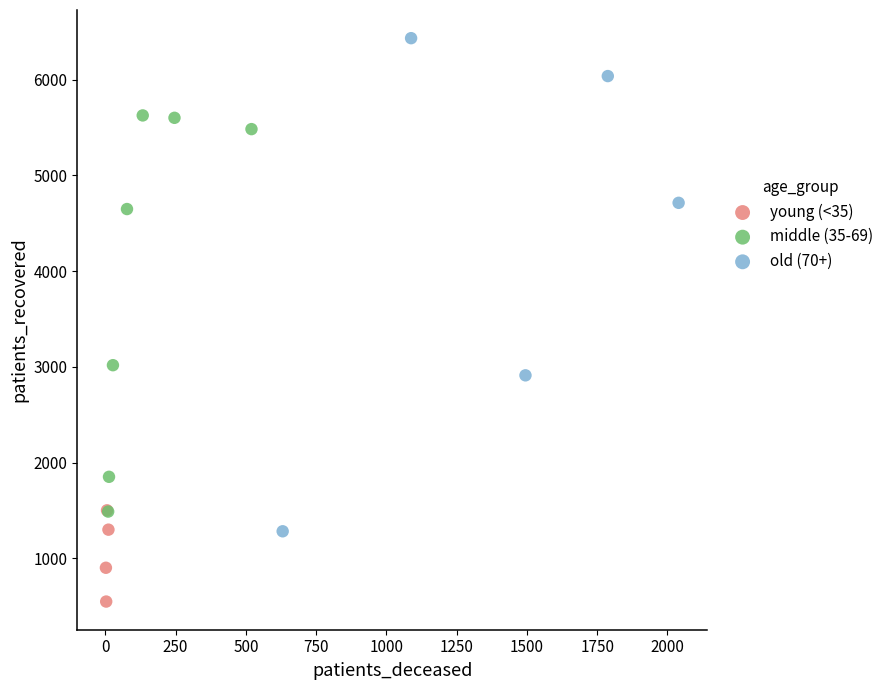

What are all the series names shown in the legend?

young (<35), middle (35-69), old (70+)